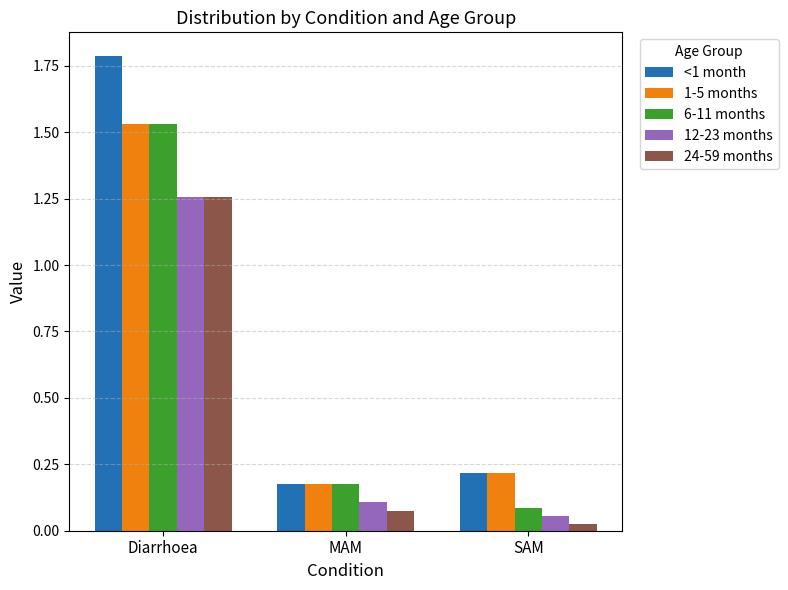

How many bars are there in each group?

5